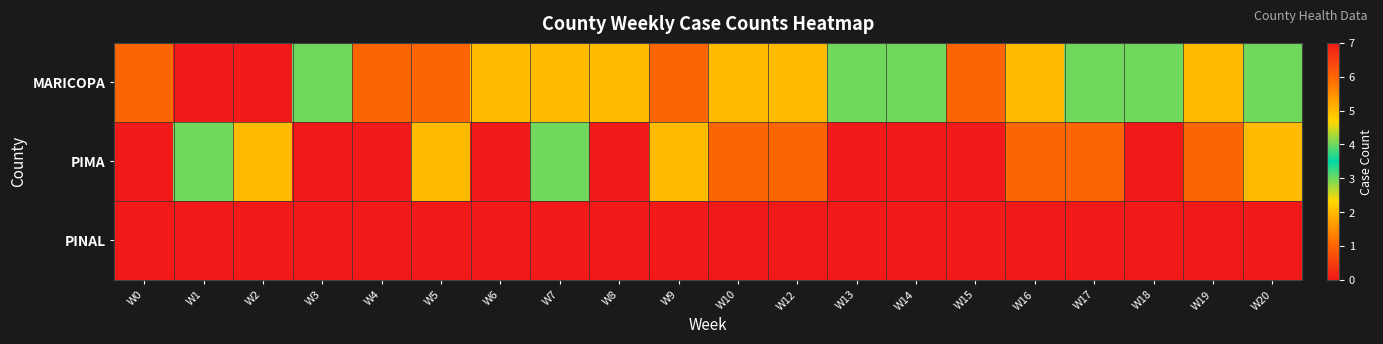

What is the greatest value displayed?

7